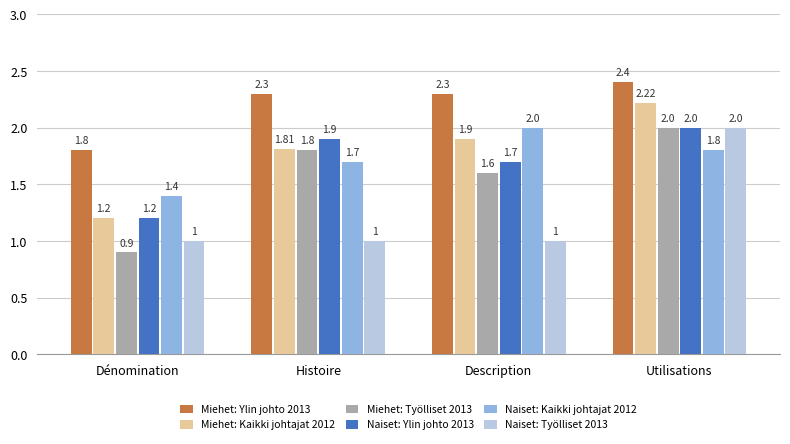

Is the value of Miehet: Kaikki johtajat 2012 at Dénomination greater than the value of Miehet: Ylin johto 2013 at Description?

No